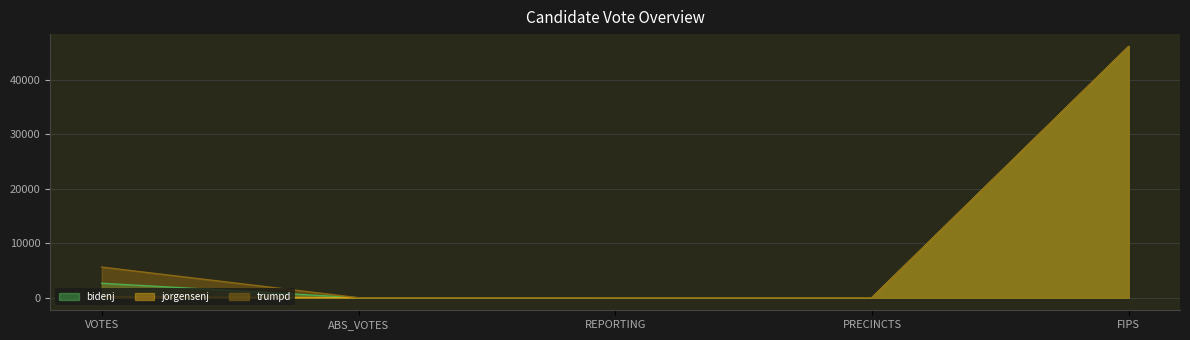

At how many categories does at least one series exceed 807?

2